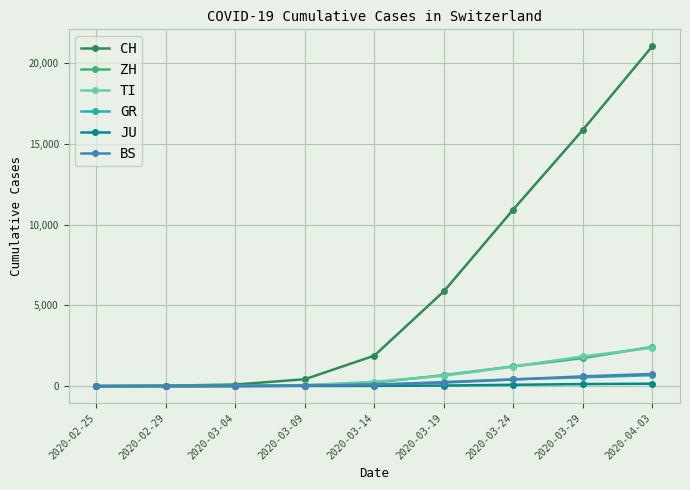

What is the maximum value shown in the chart?

21035